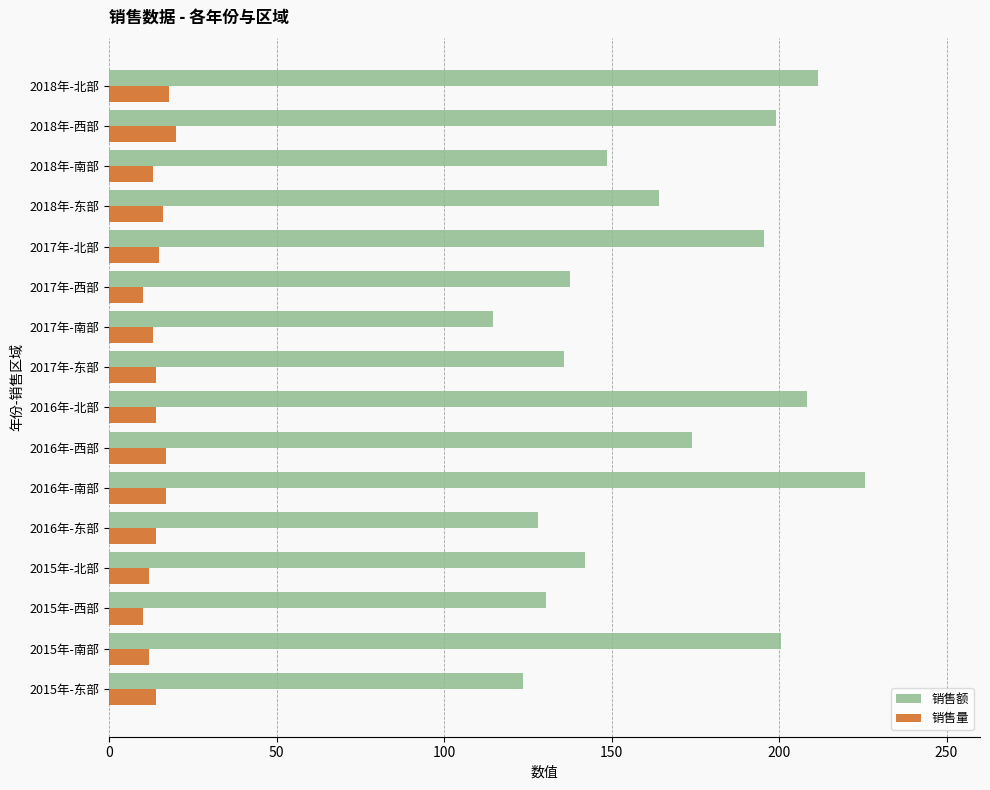

What is the sum of all 销售额 values?

2639.8